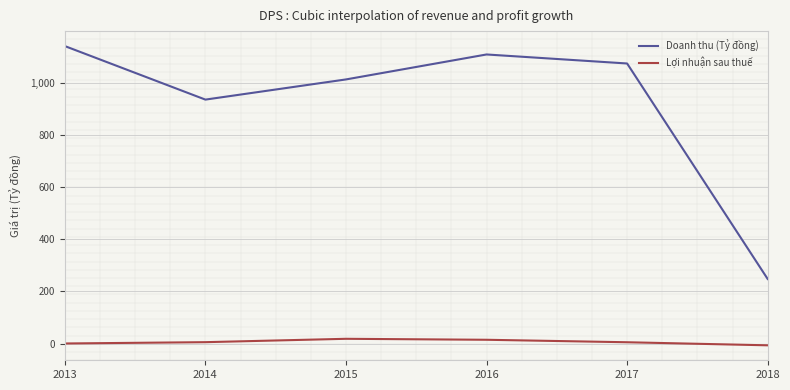

How many lines are shown in the chart?

2